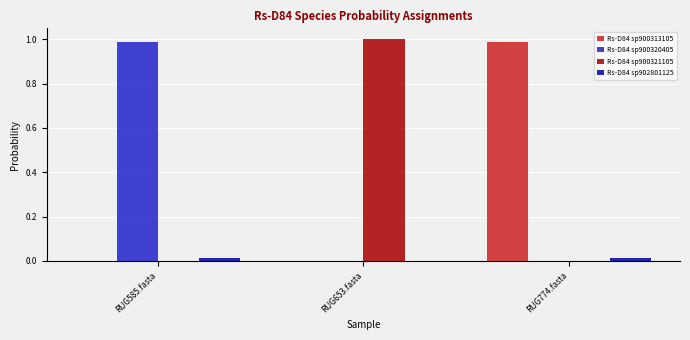

How many groups of bars are there?

3